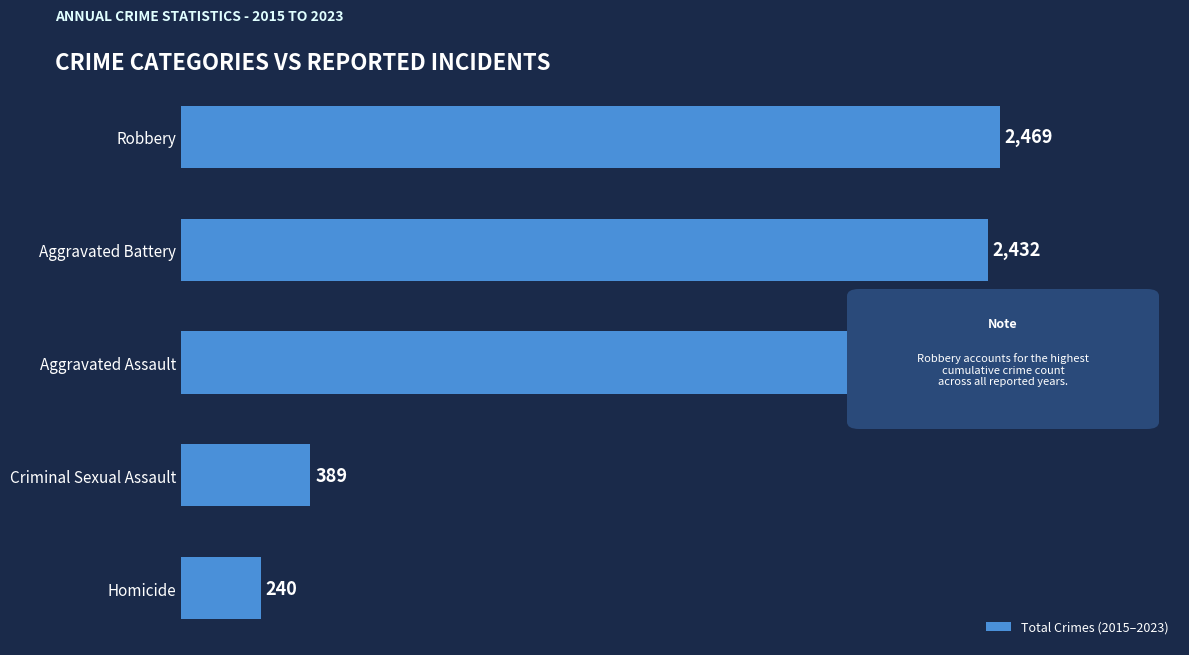

What is the difference between the second highest and second lowest values?

2043